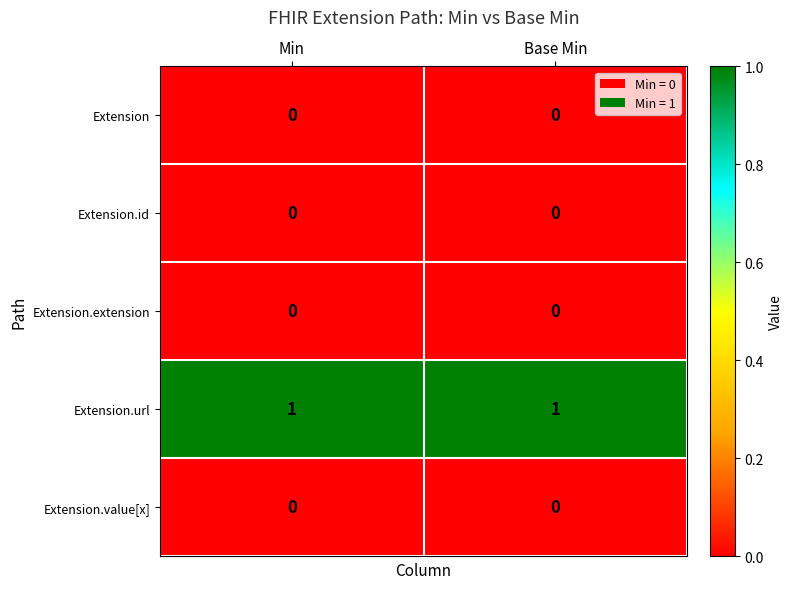

Which series has the largest total across all categories?

Extension.url